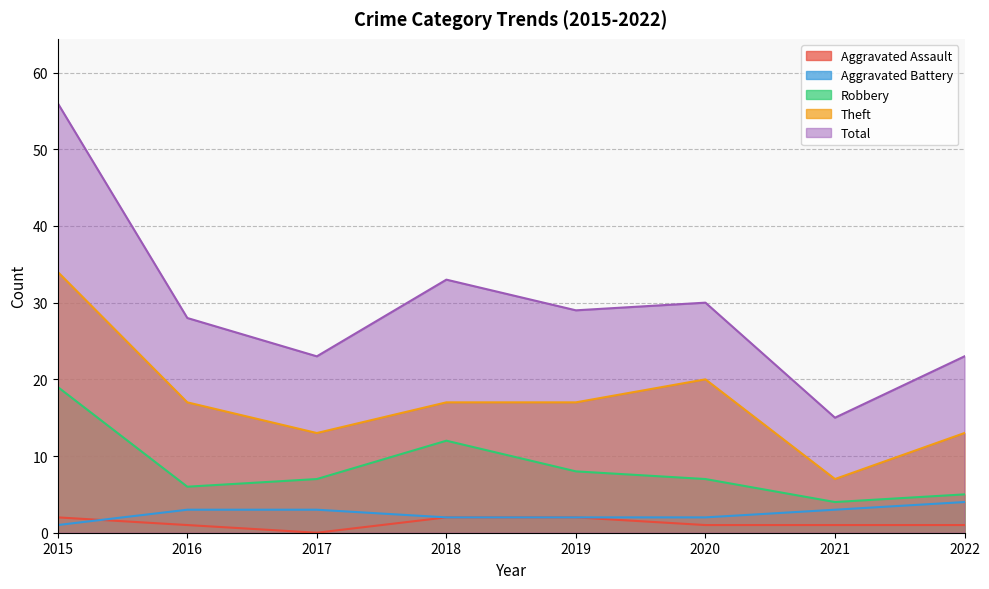

Count the Aggravated Battery values in the range 2 to 3.

6